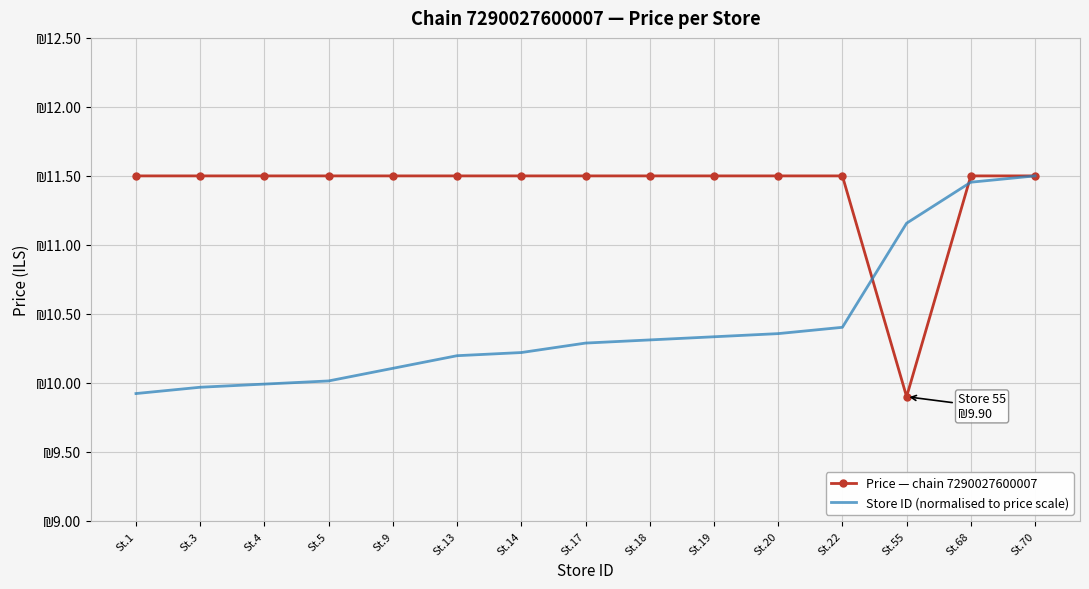

True or false: Price — chain 7290027600007 has more than 2 points higher than both neighbors.

False